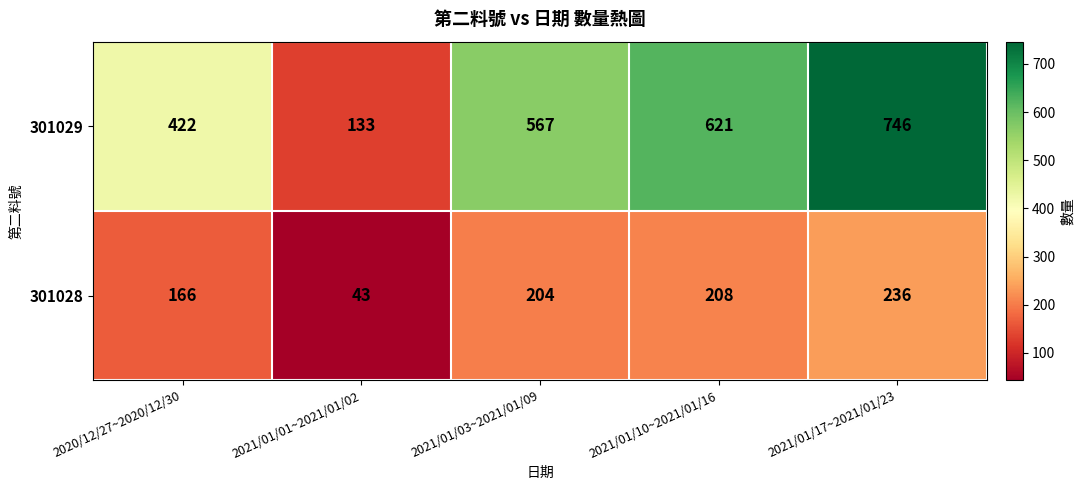

List the labels in order of 301028 value, smallest first.

2021/01/01~2021/01/02, 2020/12/27~2020/12/30, 2021/01/03~2021/01/09, 2021/01/10~2021/01/16, 2021/01/17~2021/01/23